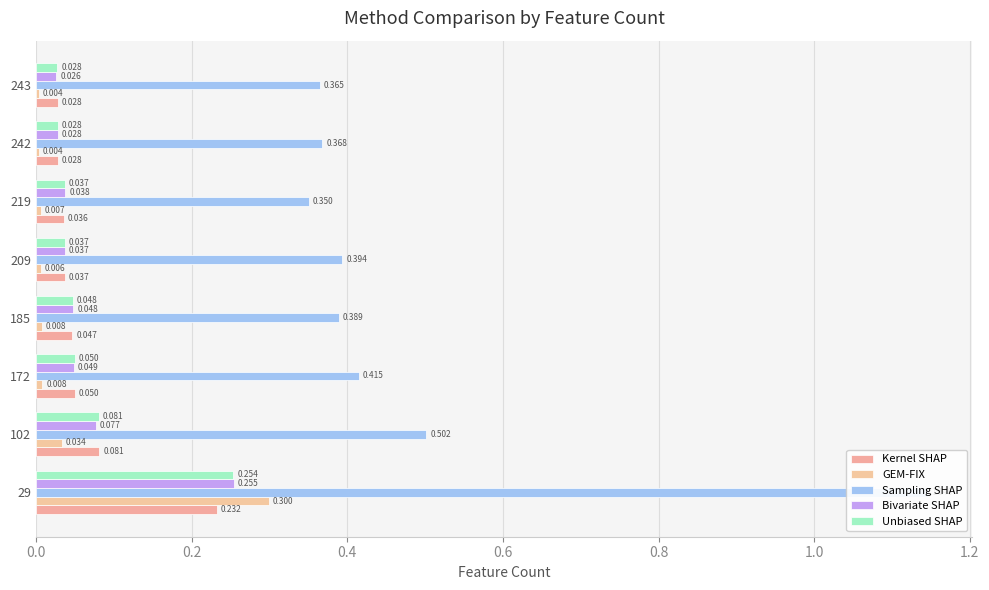

At how many categories does at least one series exceed 0?

8